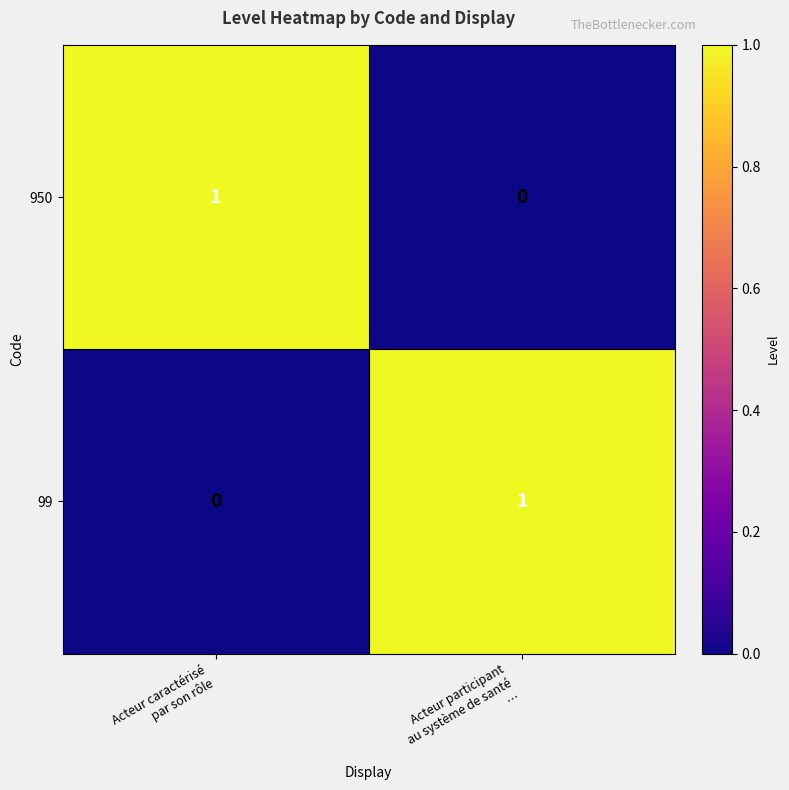

Reading left to right, what are all the values shown in this chart?

950: 1	0
99: 0	1